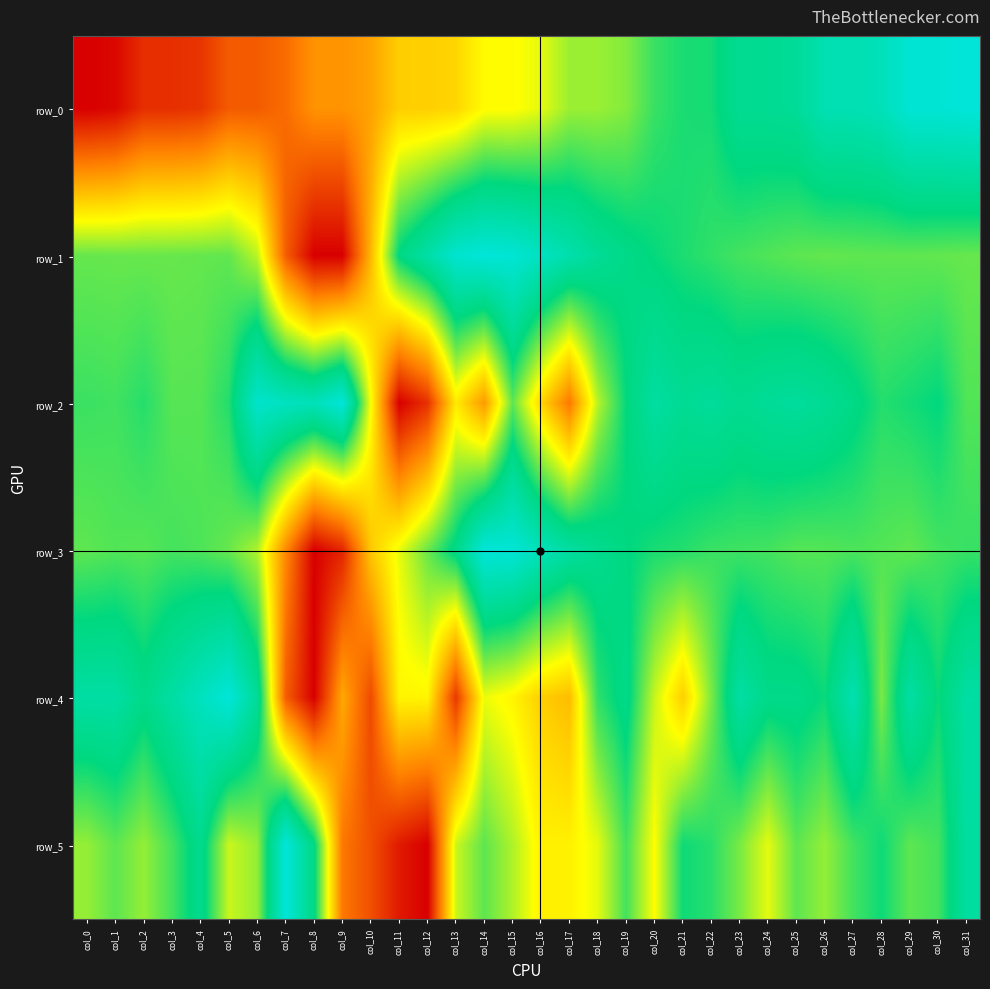

Is it true that row_0 equals 0.9 at col_27?

True